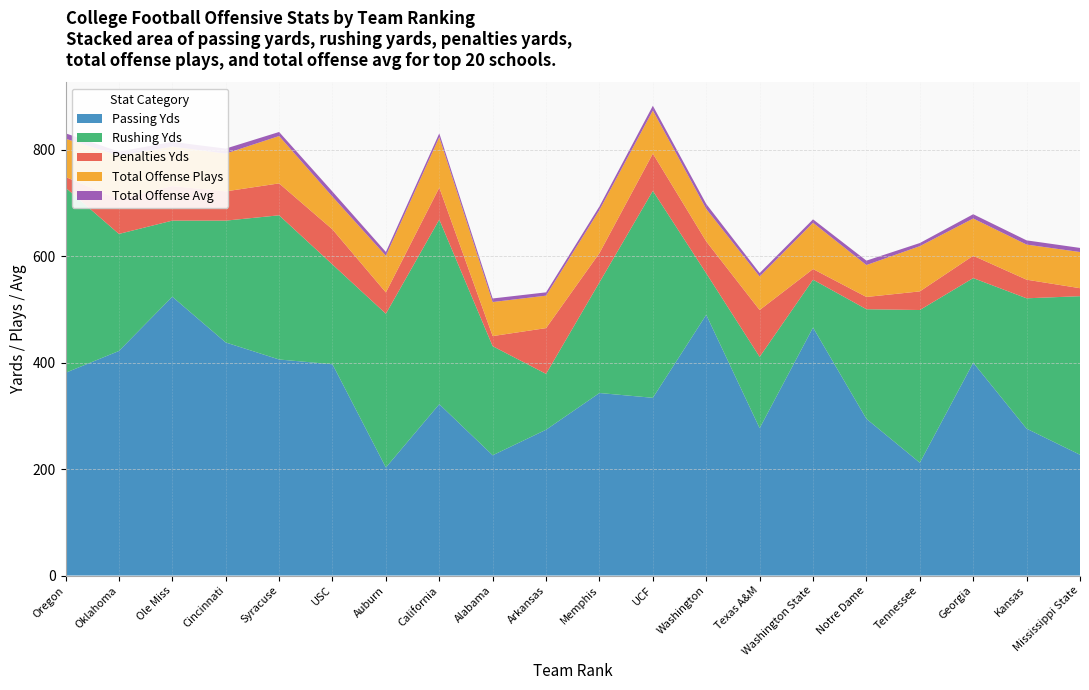

Reading left to right, extract all data points from this chart.

Passing Yds: 381.0	422.0	524.0	438.0	406.0	397.0	203.0	322.0	226.0	274.0	343.0	334.0	490.0	277.0	466.0	294.5	212.0	400.0	276.0	227.0
Rushing Yds: 348.0	220.0	143.0	229.0	271.0	187.5	289.0	347.0	205.0	105.0	208.0	389.0	78.0	134.0	90.0	206.0	287.0	159.0	245.0	298.0
Penalties Yds: 20.0	65.0	65.0	55.0	60.0	66.0	40.0	60.0	19.0	86.0	55.0	70.0	60.0	88.0	20.0	23.0	35.0	42.0	35.0	15.0
Total Offense Plays: 72.0	82.0	74.0	71.0	89.0	61.5	69.0	95.0	64.0	61.0	81.0	81.0	61.0	63.0	87.0	60.0	85.0	70.0	66.0	68.0
Total Offense Avg: 10.1	7.8	9.0	9.4	7.6	9.5	7.1	7.0	6.7	6.2	6.8	8.9	9.3	6.5	6.4	8.3	5.9	8.0	7.9	7.7